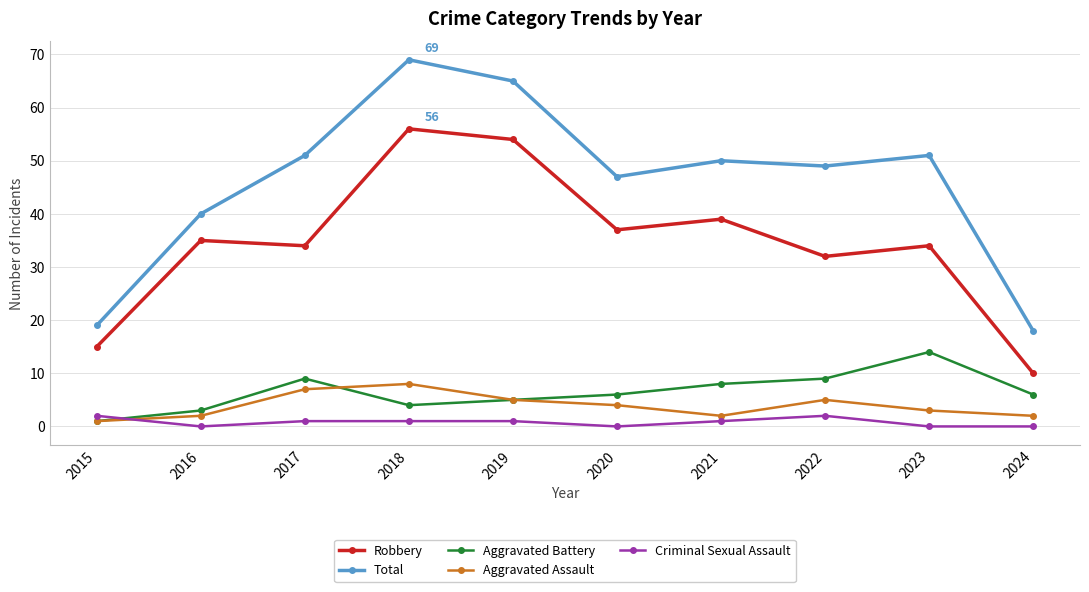

Rank the series by their maximum value, from highest to lowest.

Total, Robbery, Aggravated Battery, Aggravated Assault, Criminal Sexual Assault